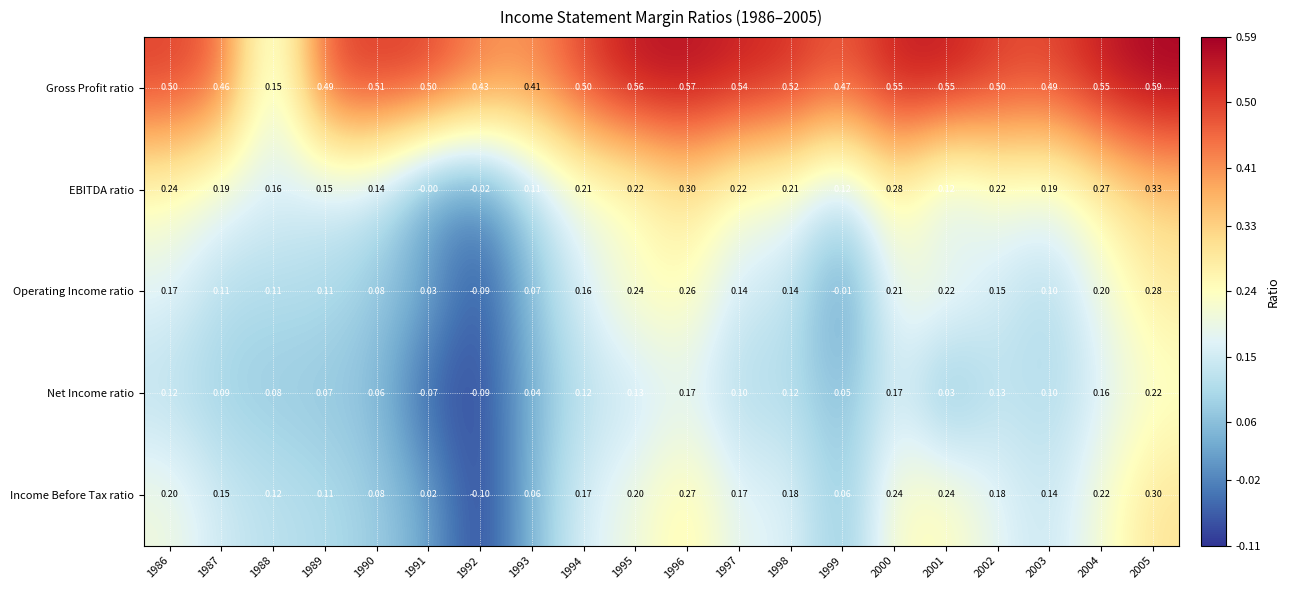

Rank the series by their maximum value, from lowest to highest.

Net Income ratio, Operating Income ratio, Income Before Tax ratio, EBITDA ratio, Gross Profit ratio